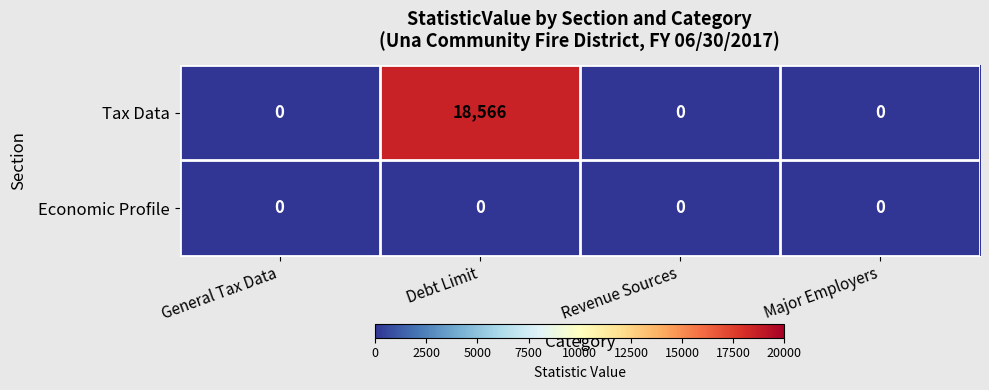

What is the greatest value displayed?

18566